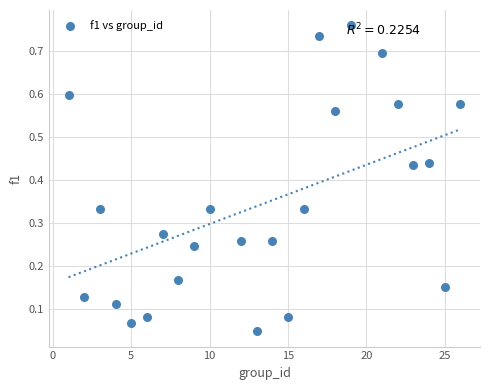

What is the range of X values (max minus min)?

25.0